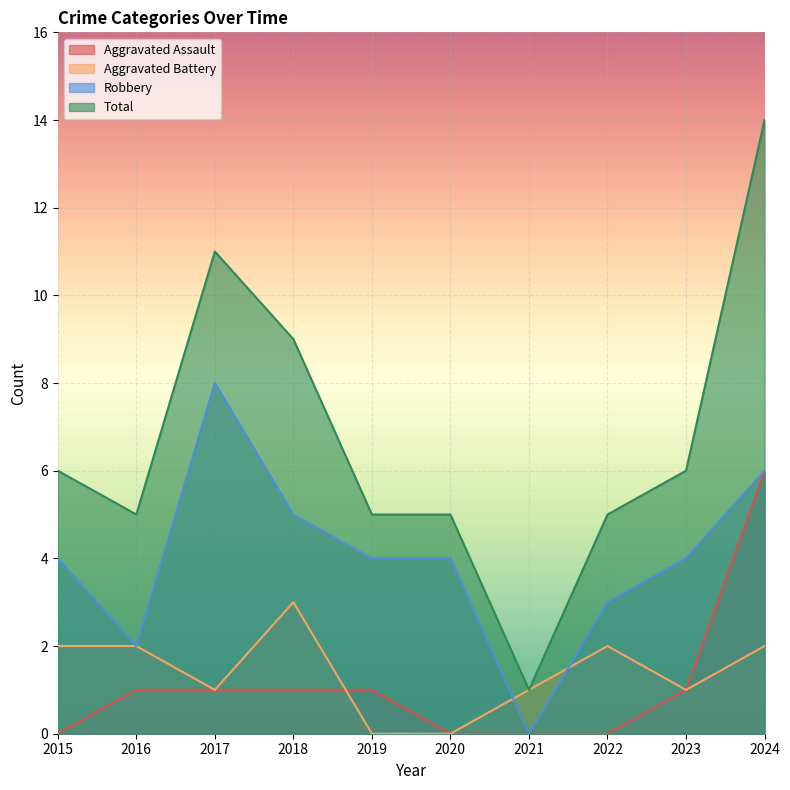

What is the maximum value for Total?

14